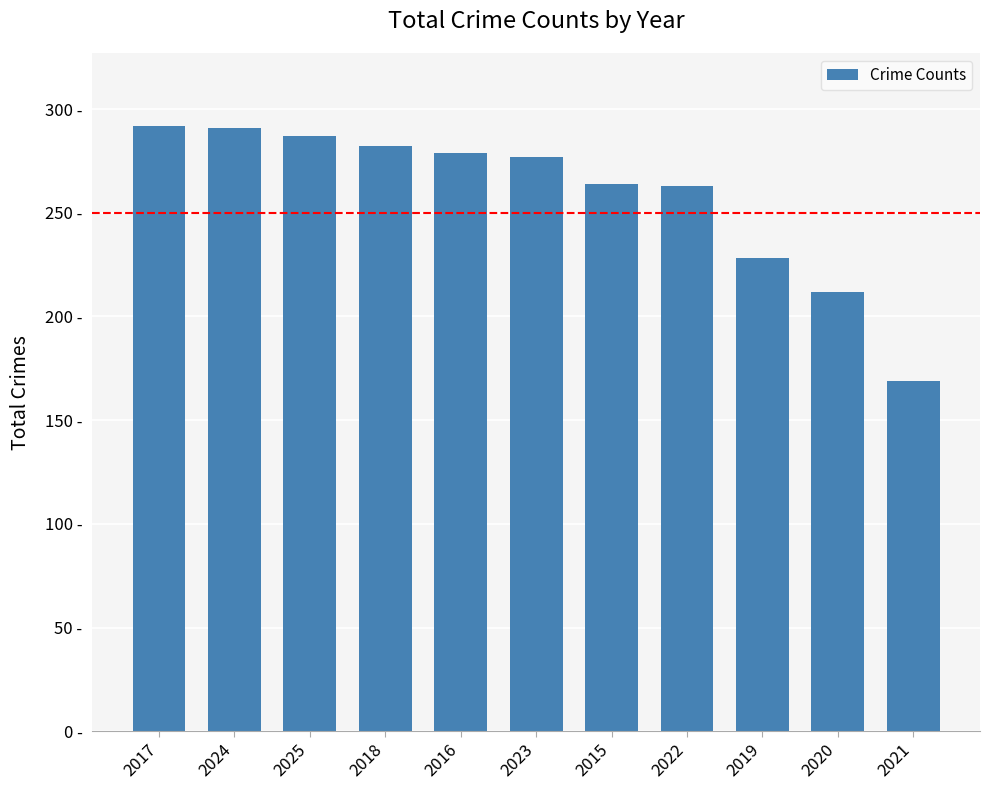

What is the greatest value displayed?

292